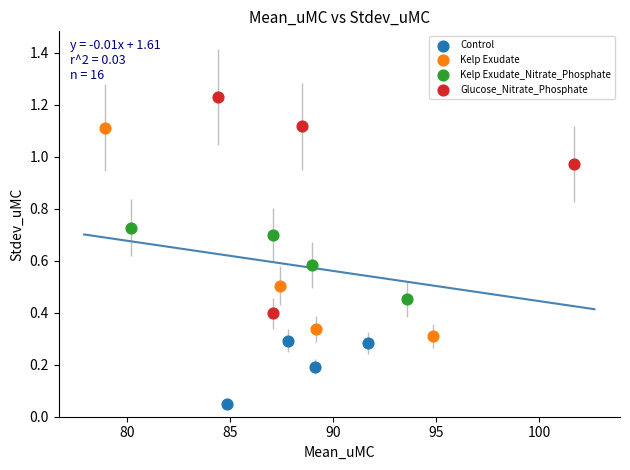

Which series has the widest spread of Y values?

Glucose_Nitrate_Phosphate